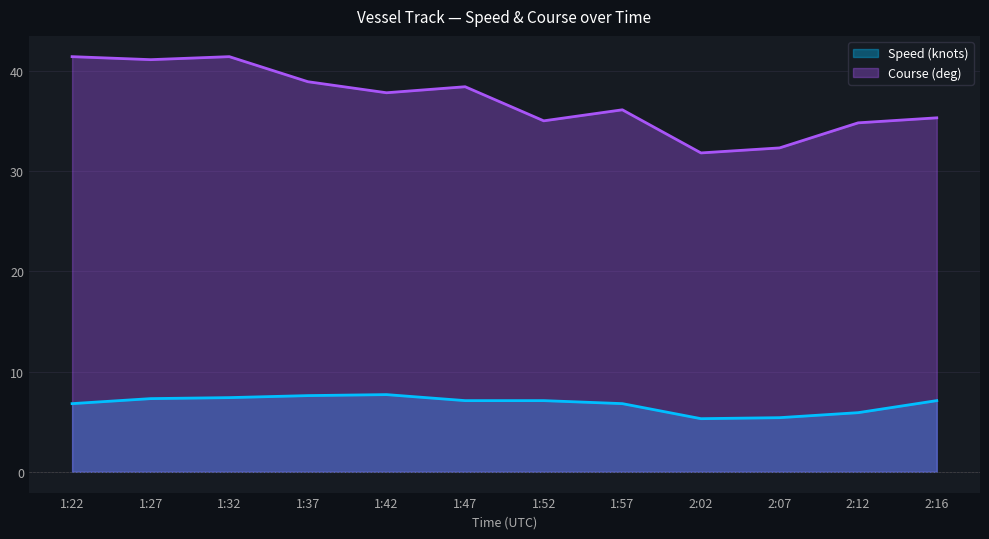

True or false: Course (deg) and Speed (knots) cross at least once.

False